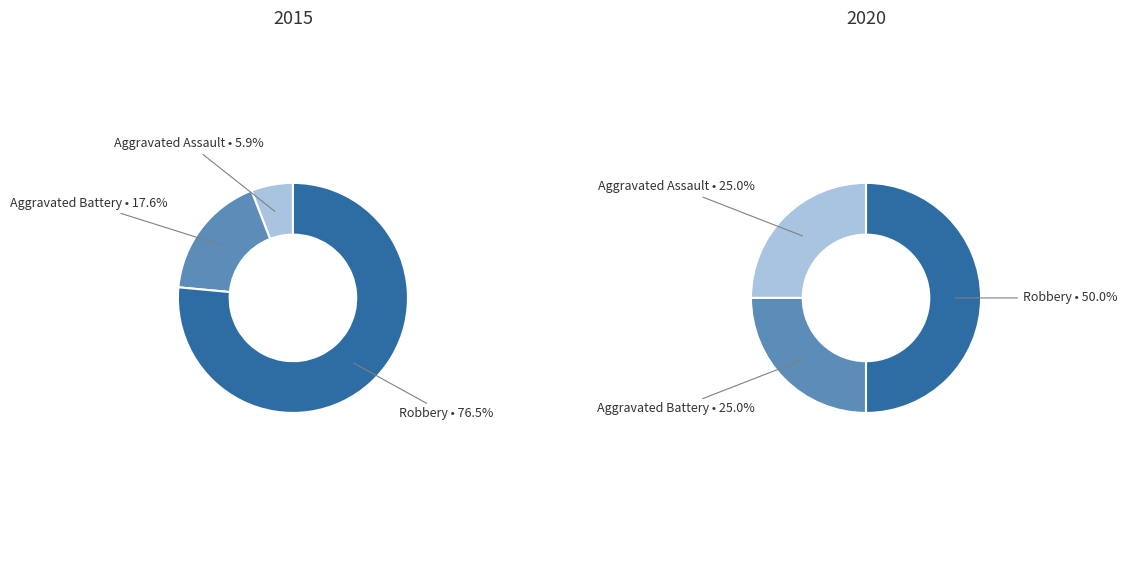

Is there a majority slice in this chart?

Yes